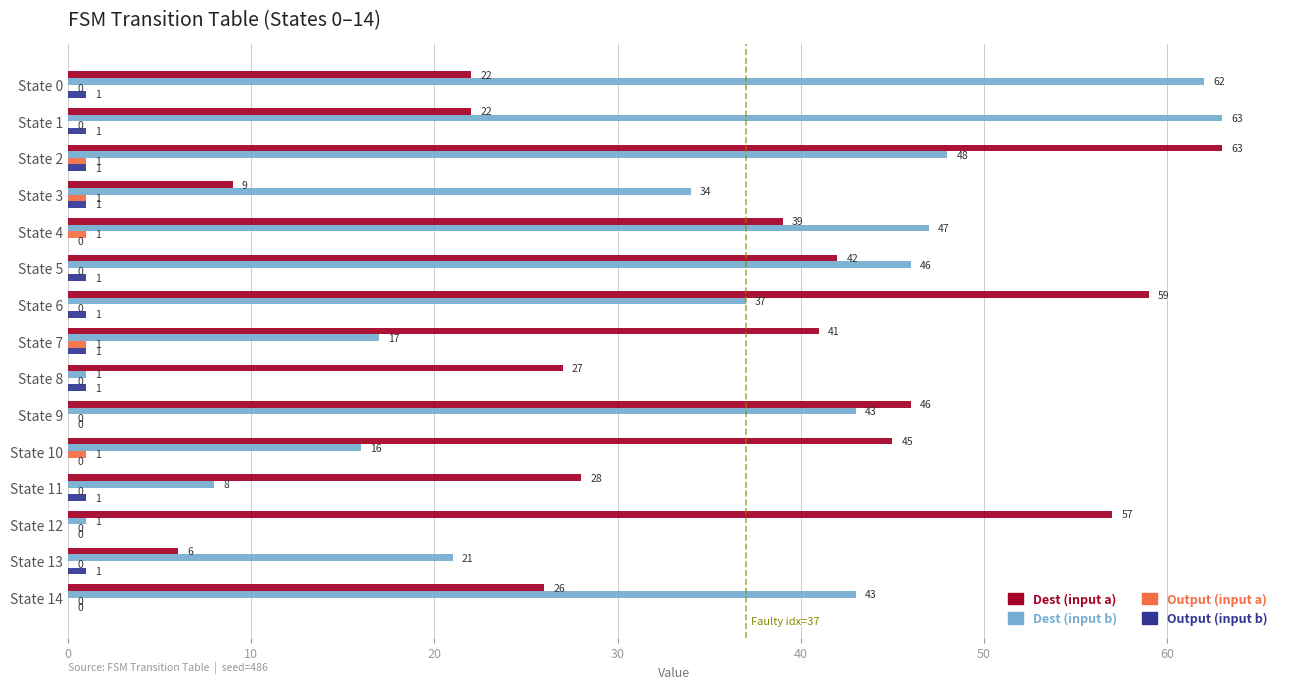

Count the number of data series in this chart.

4